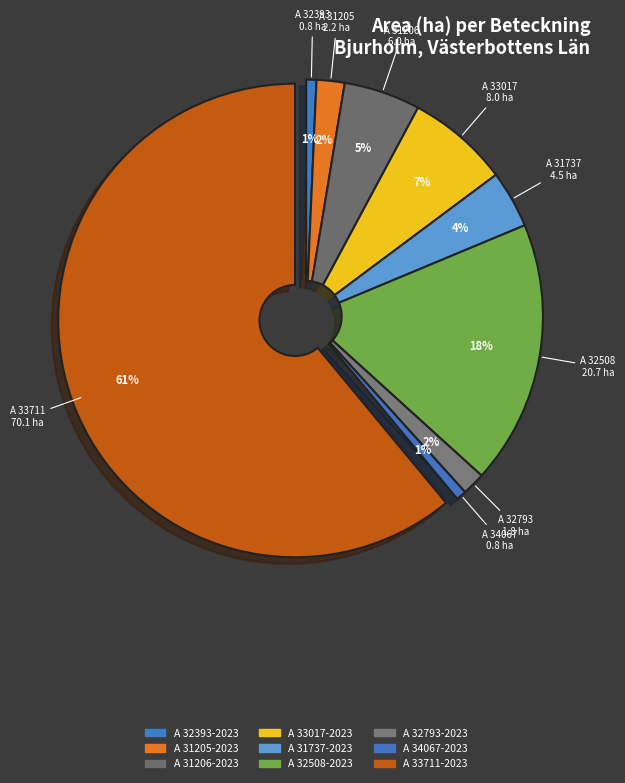

How many segments does this pie chart have?

9